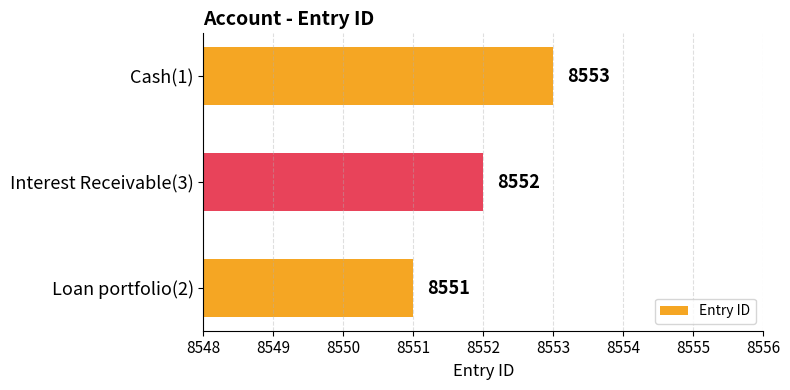

Count the values in the range 8551 to 8553.

3